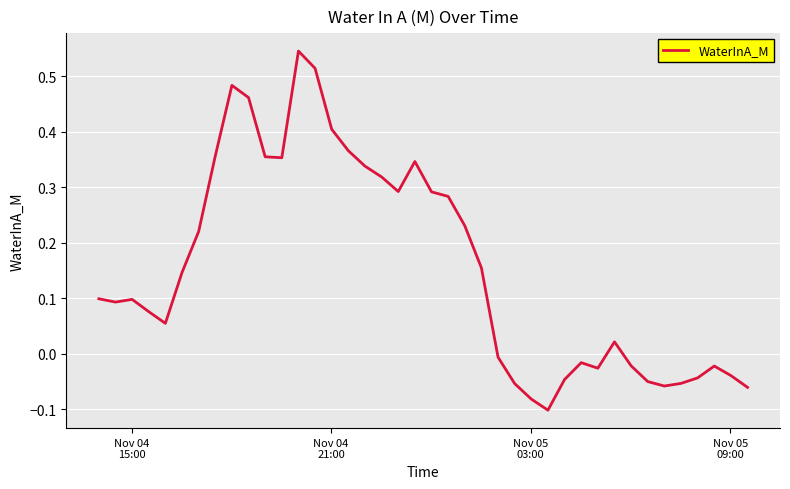

What is the difference between the maximum and minimum values?

0.6